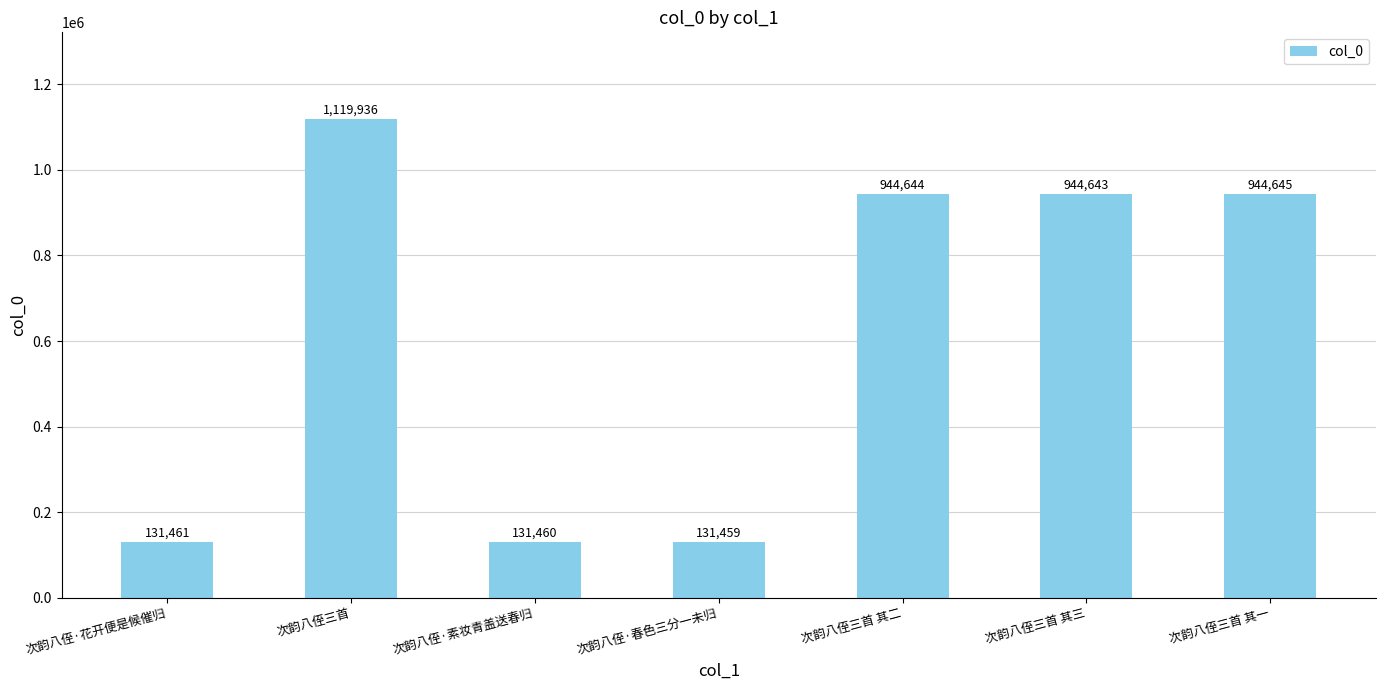

What is the sum of all values?

4348248